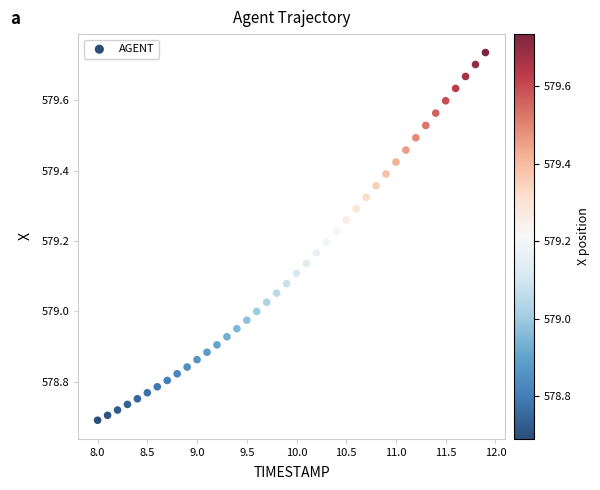

What is the range of X values (max minus min)?

3.9